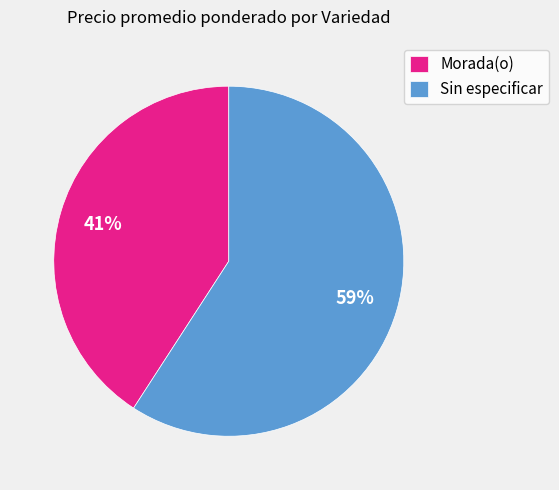

Does any single category account for the majority?

Yes